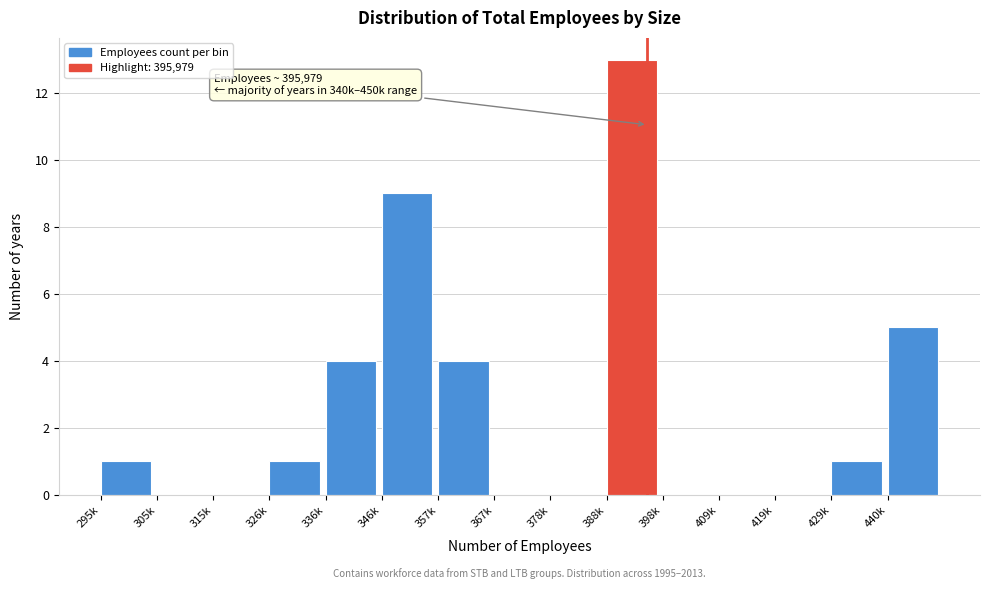

Reading left to right, extract all data points from this chart.

295k=1	305k=0	315k=0	326k=1	336k=4	346k=9	357k=4	367k=0	378k=0	388k=13	398k=0	409k=0	419k=0	429k=1	440k=5